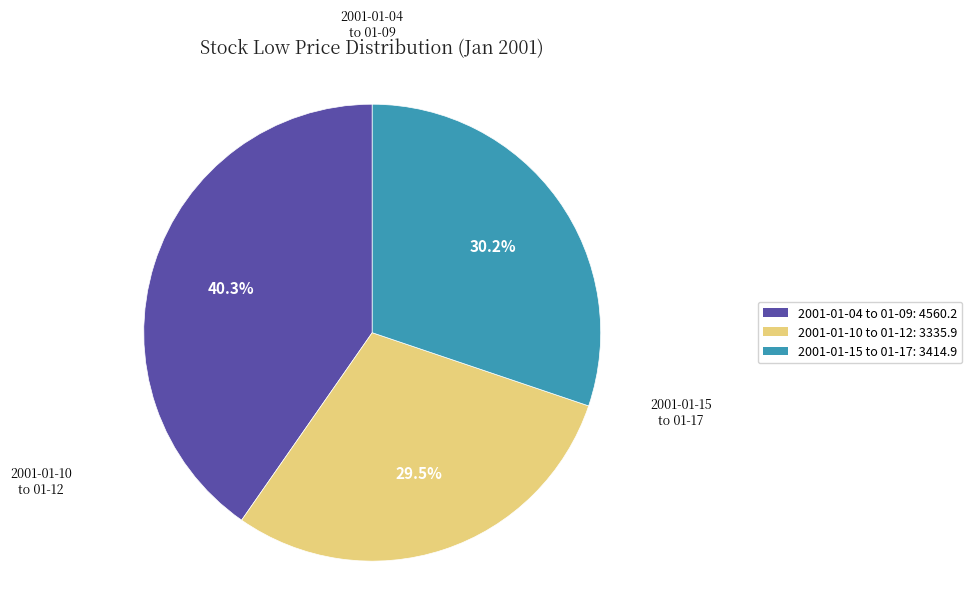

Is there any slice that represents more than half of the pie?

No